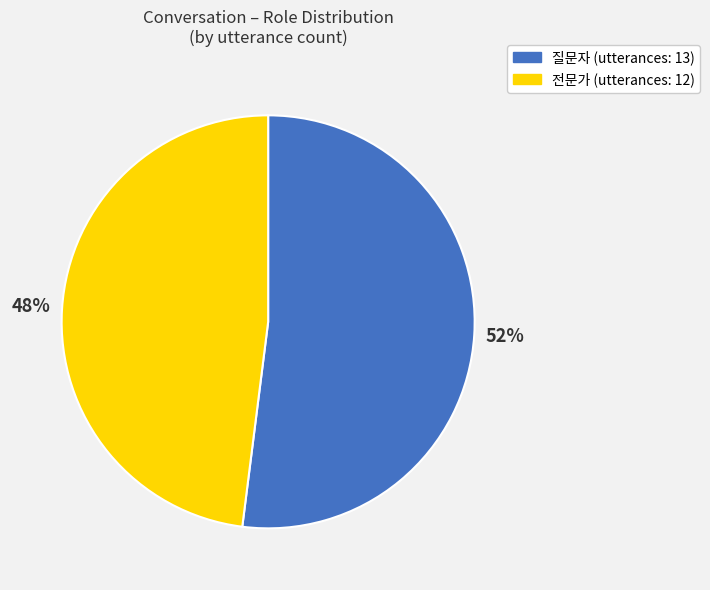

Approximately how many times larger is the value at 질문자 compared to 전문가?

1.1